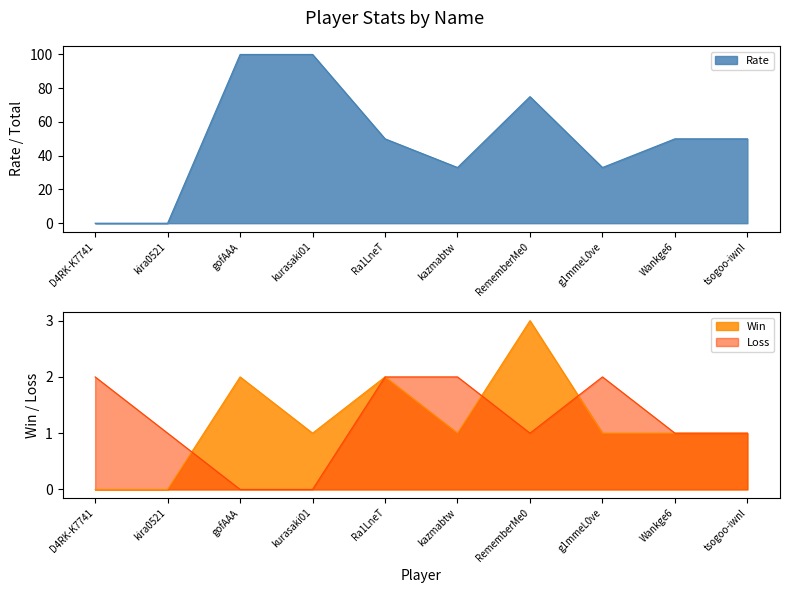

The value of Loss at D4RK-K7741 is 2. True or false?

True